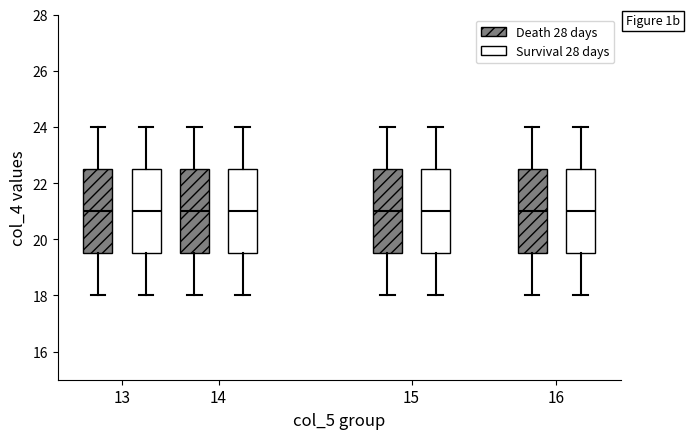

Reading left to right, read every box against the y-axis: the position of its median line, the range the box covers, and the ends of its whiskers. The values are not printed on the chart, so give them approximately, as read against the axis.

13 (Death 28 days): median 21.0, box 19.6 to 22.6, whiskers 18.0 to 24.0
13 (Survival 28 days): median 21.0, box 19.6 to 22.6, whiskers 18.0 to 24.0
14 (Death 28 days): median 21.0, box 19.6 to 22.6, whiskers 18.0 to 24.0
14 (Survival 28 days): median 21.0, box 19.6 to 22.6, whiskers 18.0 to 24.0
15 (Death 28 days): median 21.0, box 19.6 to 22.6, whiskers 18.0 to 24.0
15 (Survival 28 days): median 21.0, box 19.6 to 22.6, whiskers 18.0 to 24.0
16 (Death 28 days): median 21.0, box 19.6 to 22.6, whiskers 18.0 to 24.0
16 (Survival 28 days): median 21.0, box 19.6 to 22.6, whiskers 18.0 to 24.0